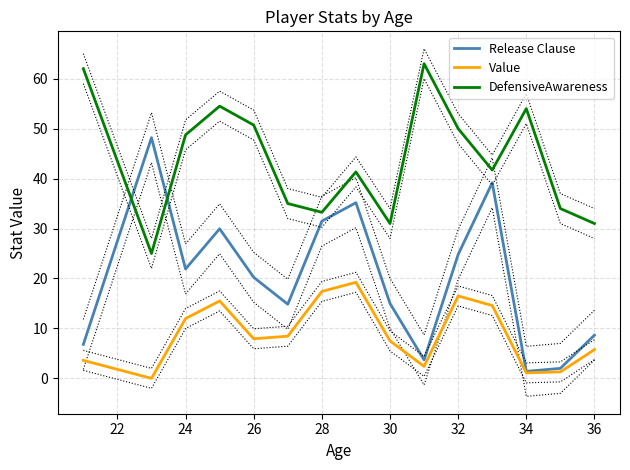

What are all the series names shown in the legend?

Release Clause, Value, DefensiveAwareness